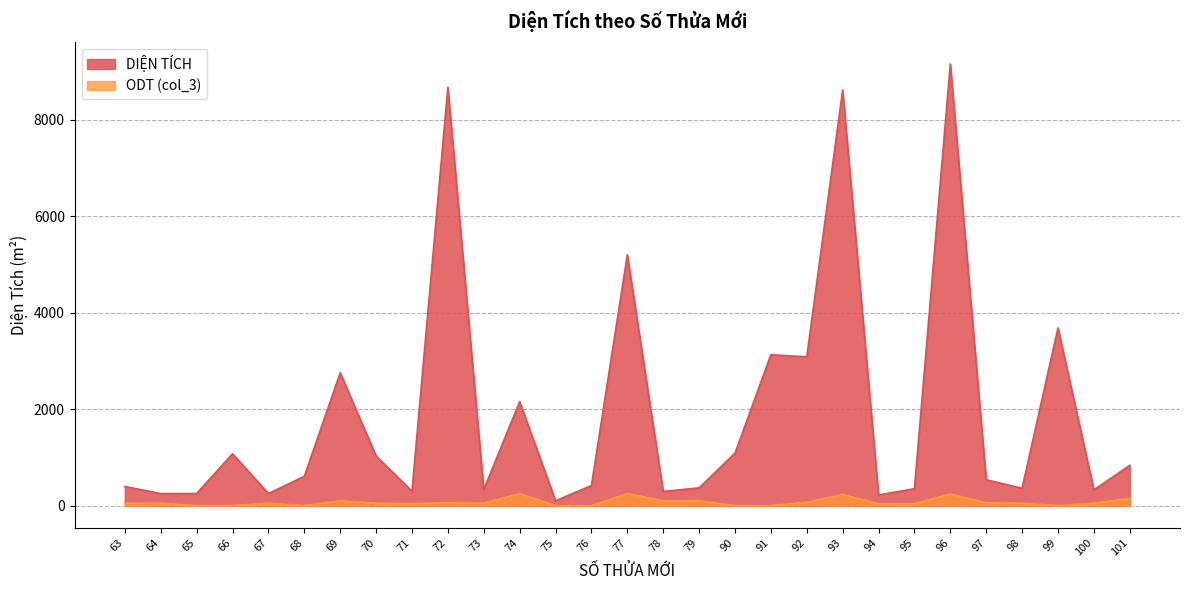

Which series changed the most between 73 and 100?

DIỆN TÍCH